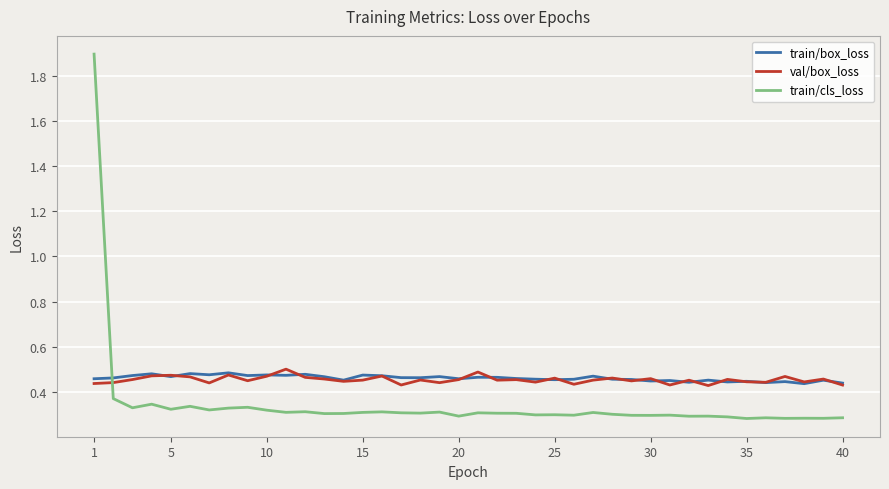

How many lines are shown in the chart?

3